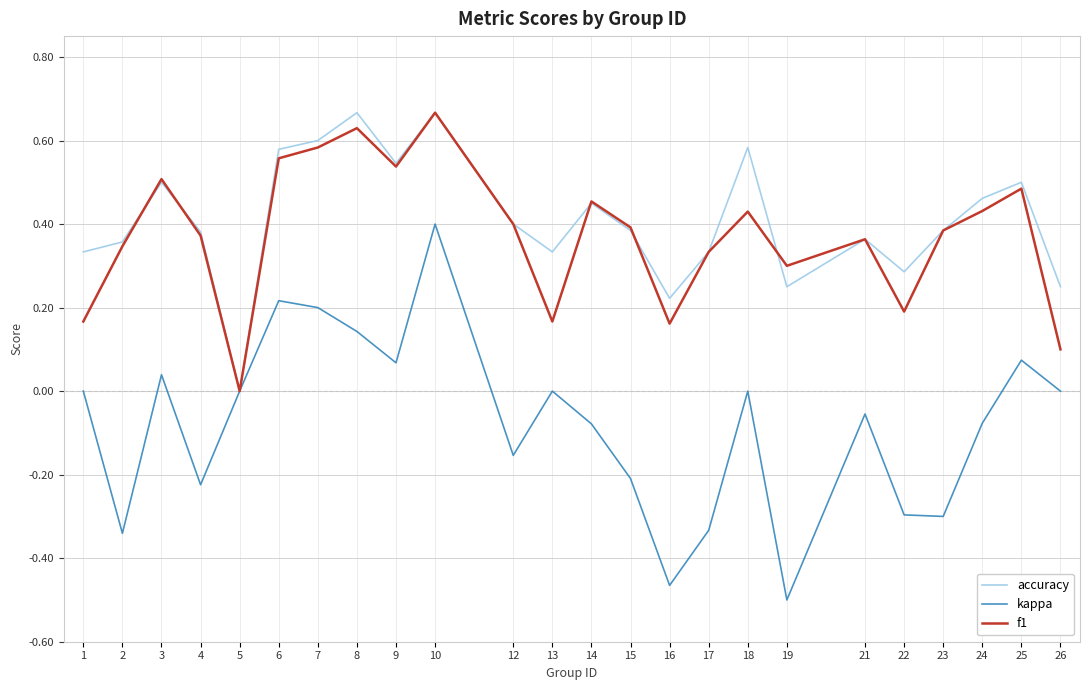

True or false: accuracy and f1 cross at least once.

True